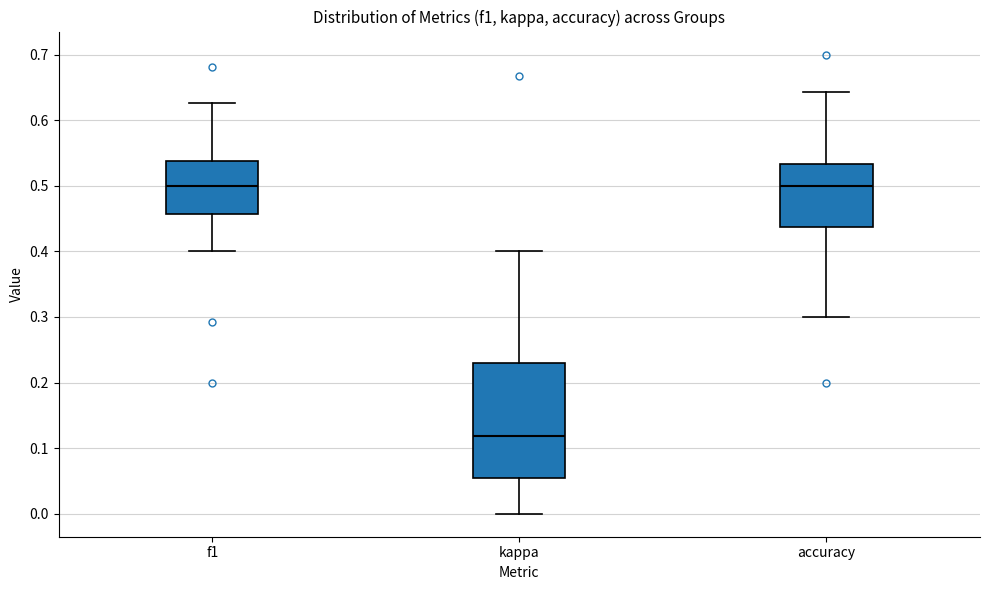

Reading left to right, transcribe this box plot: for each box, give where its median line is, the range the box spans, and where its two whiskers end, as read against the y-axis. The values are not printed on the chart, so give them approximately, as read against the axis.

f1: median 0.50, box 0.46 to 0.54, whiskers 0.40 to 0.63
kappa: median 0.12, box 0.05 to 0.23, whiskers 0.00 to 0.40
accuracy: median 0.50, box 0.44 to 0.53, whiskers 0.30 to 0.64